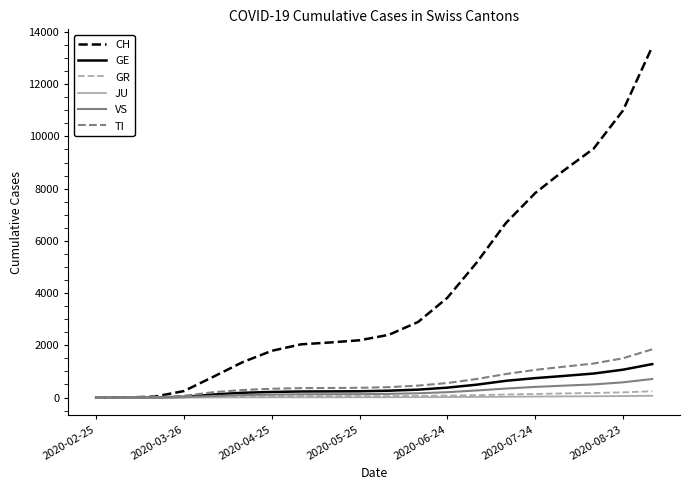

Which series has the largest total across all categories?

CH